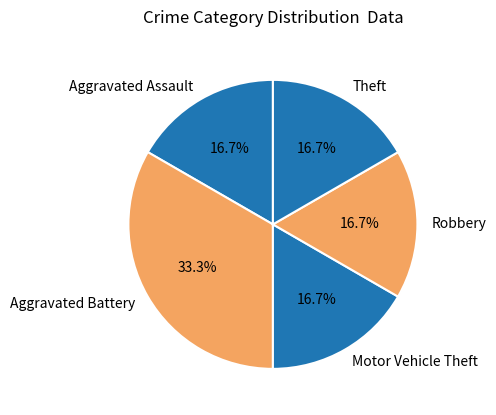

To the nearest percent, what is the average slice percentage?

20%